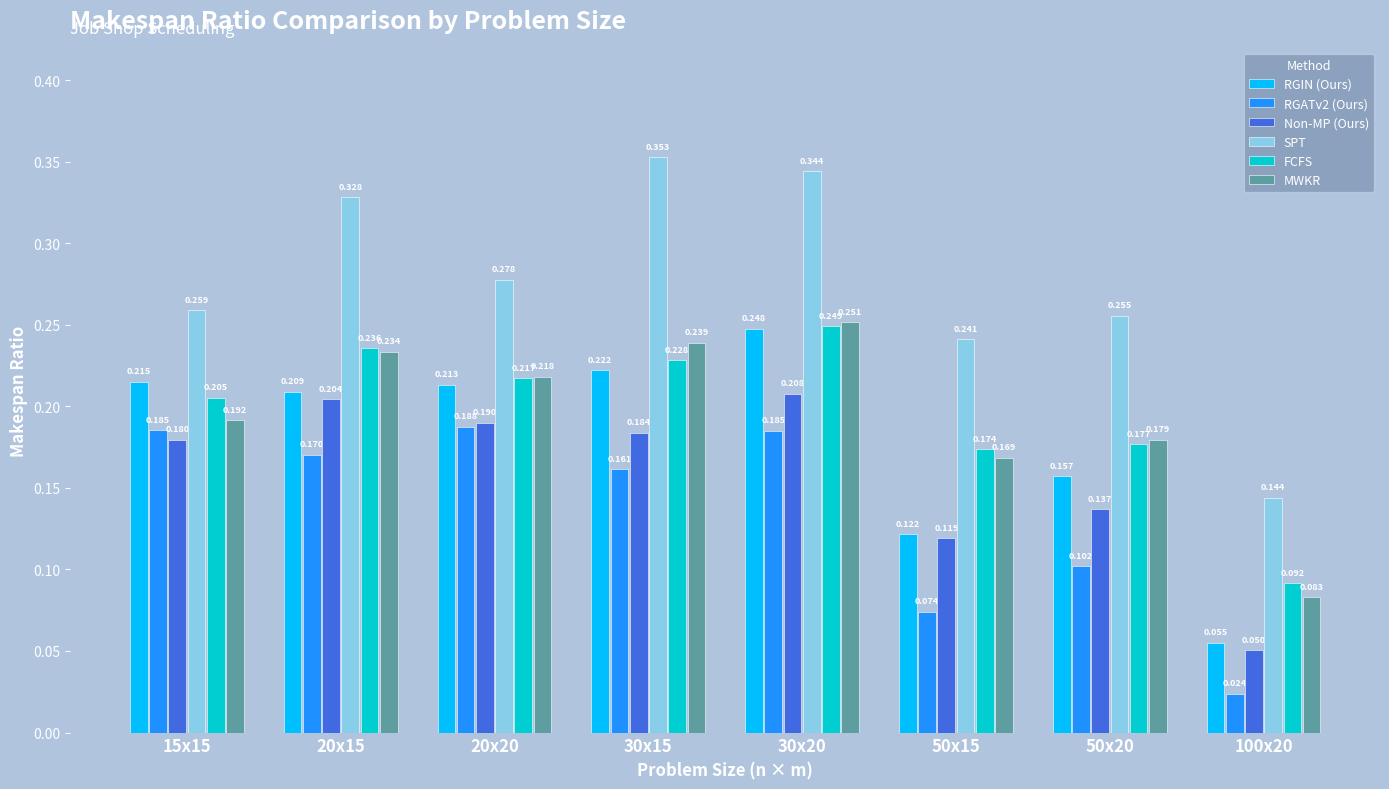

What is the label of the 5th bar from the right?

30x15